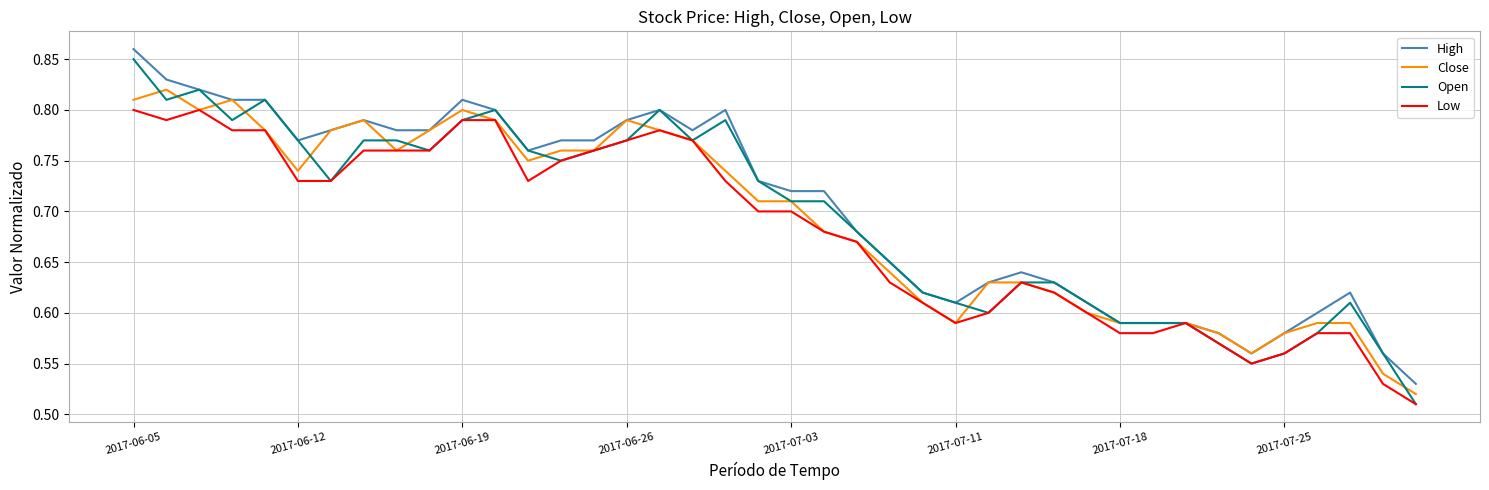

Which series has the largest range (max minus min)?

Open